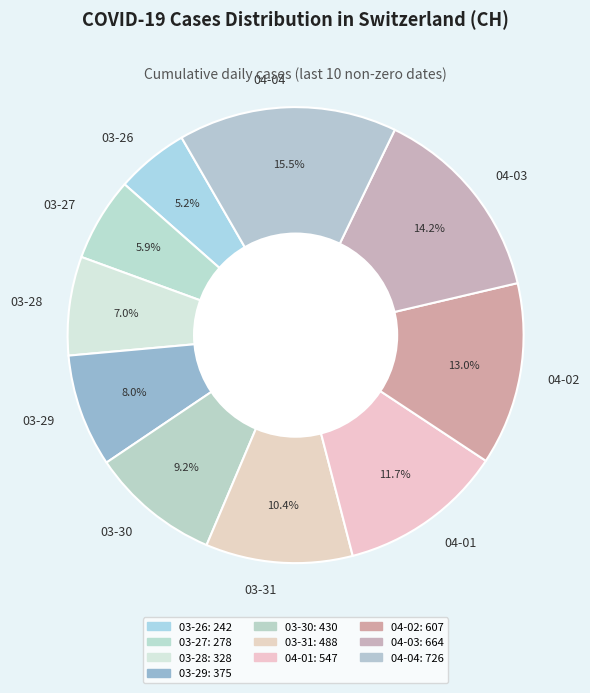

Rank the categories by value from highest to lowest.

04-04, 04-03, 04-02, 04-01, 03-31, 03-30, 03-29, 03-28, 03-27, 03-26